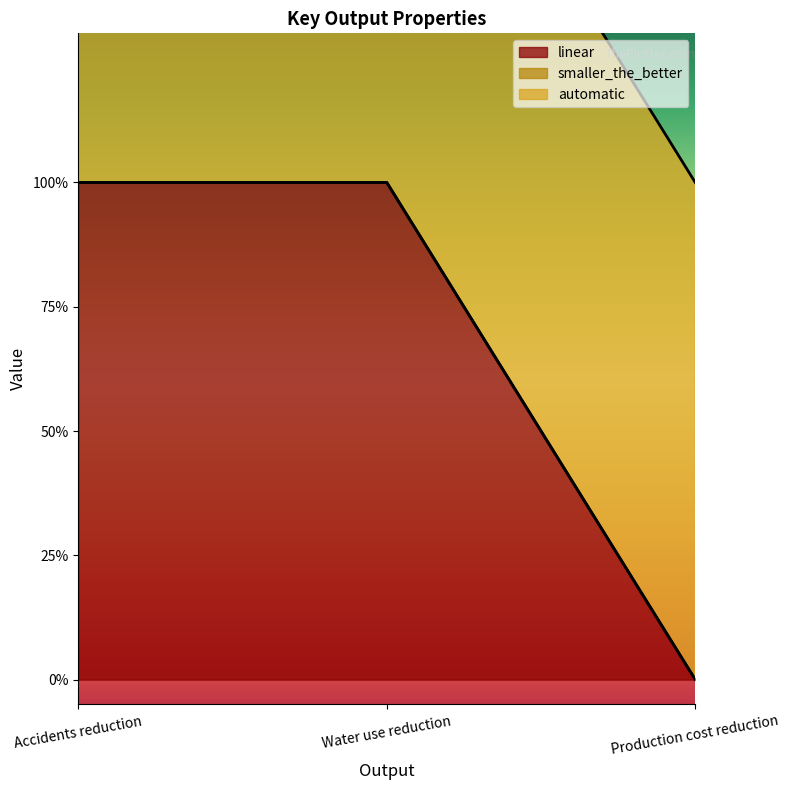

What is the value of the linear point at the 2nd from the left?

1